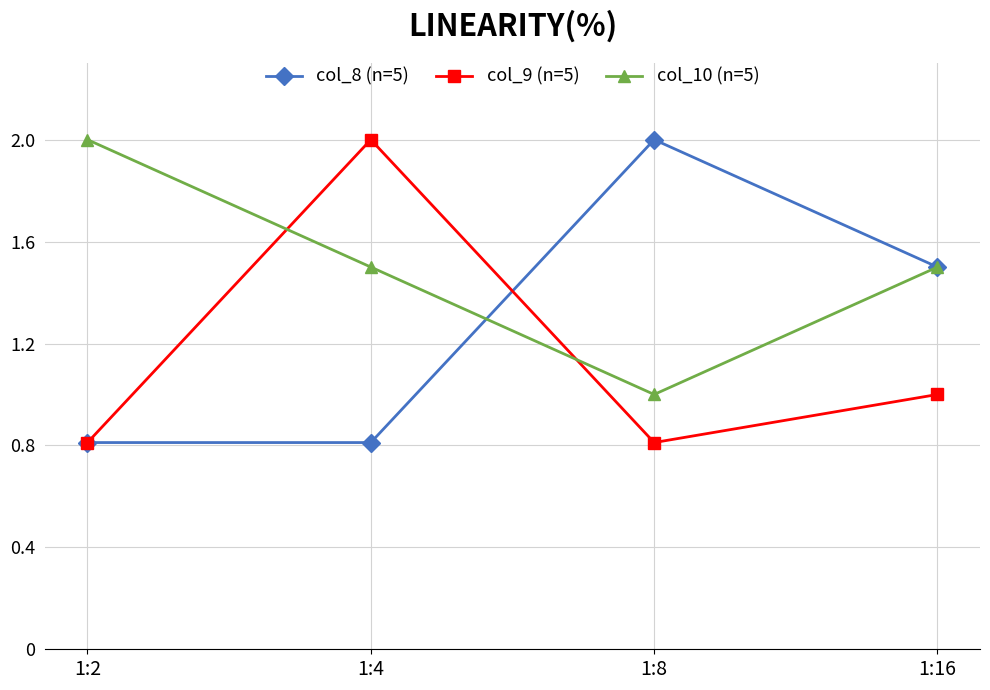

Which series ends up on top after the final intersection of col_10 (n=5) and col_9 (n=5)?

col_10 (n=5)